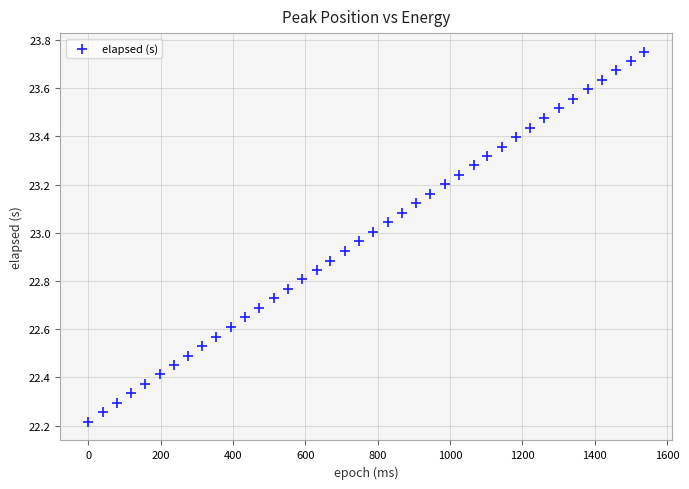

What Y value in the scatter plot is closest to 22?

22.2